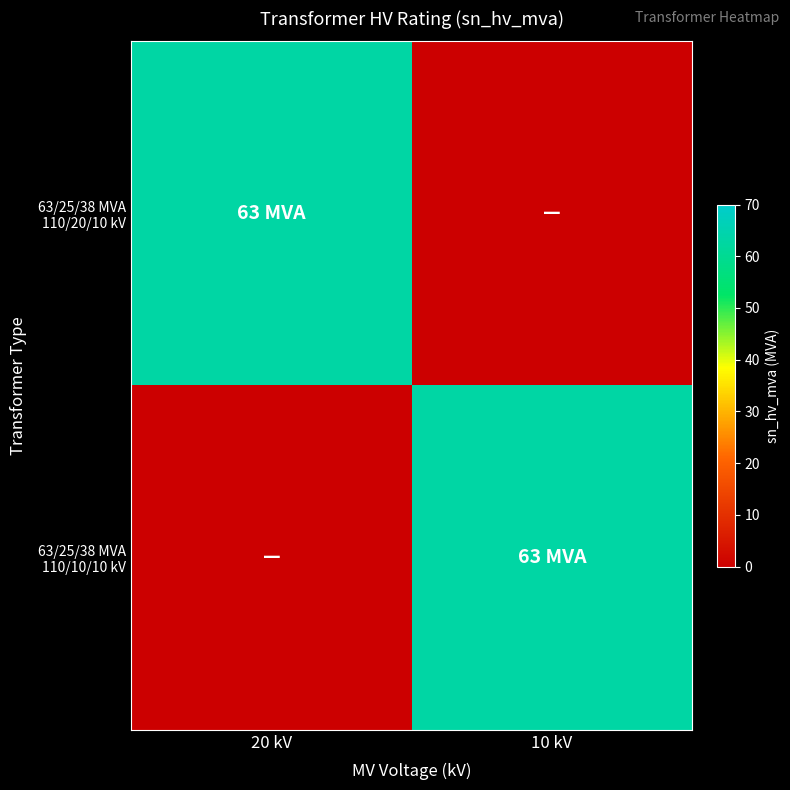

Which series has the widest spread of values?

63/25/38 MVA 110/20/10 kV